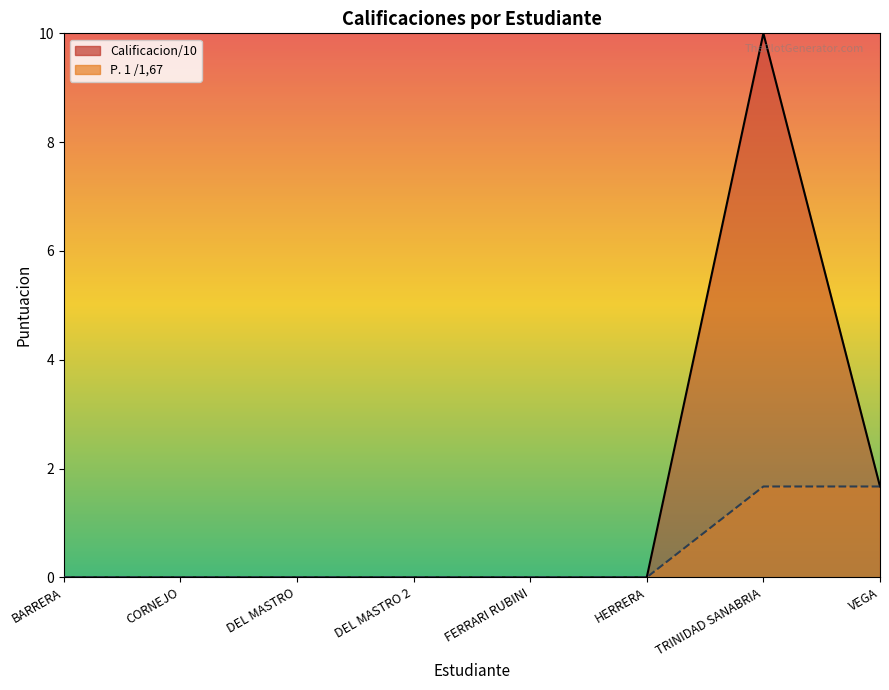

Rank the series by their maximum value, from lowest to highest.

P. 1 /1,67, Calificacion/10